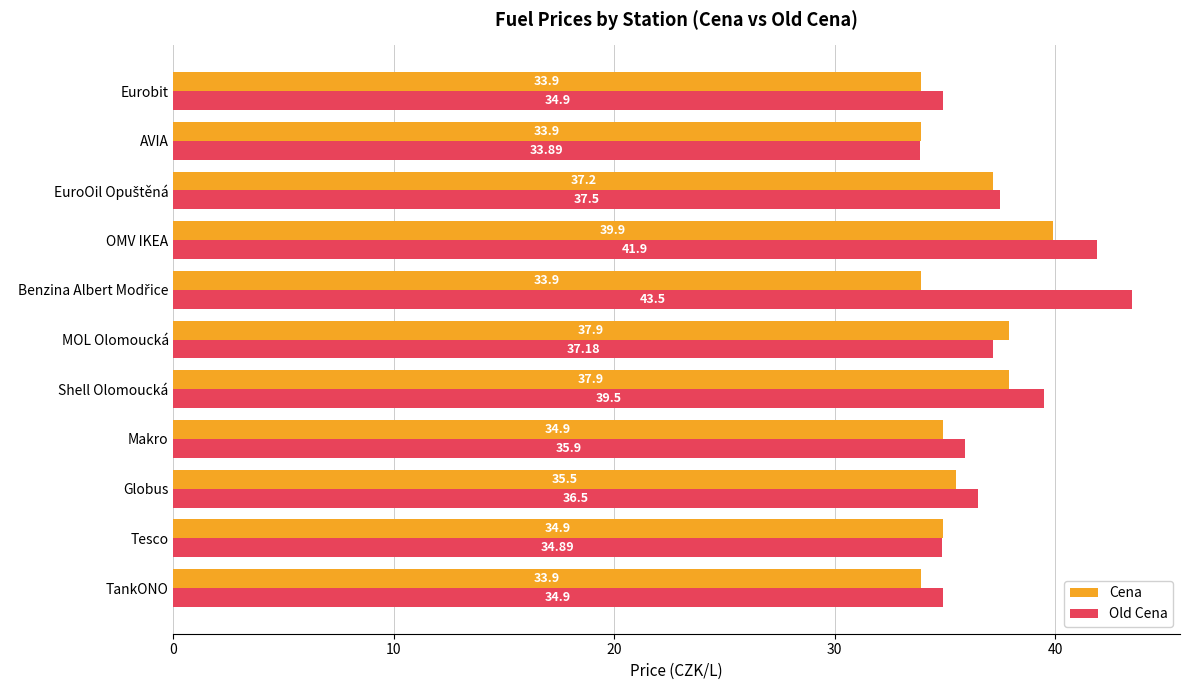

At which category is the sum across all series the highest?

OMV IKEA